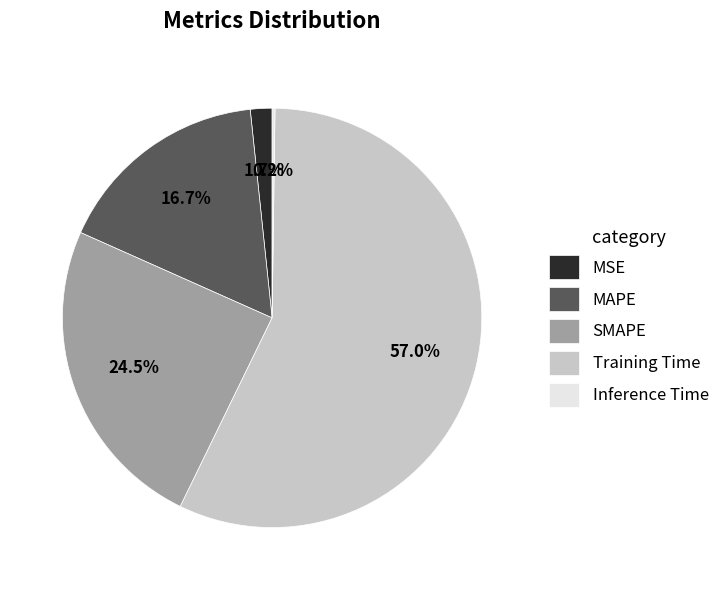

To the nearest percent, what is the average slice percentage?

20%